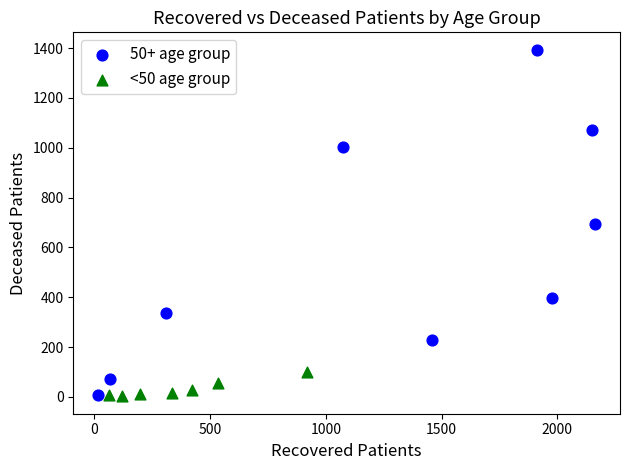

Which series has the widest spread of Y values?

50+ age group